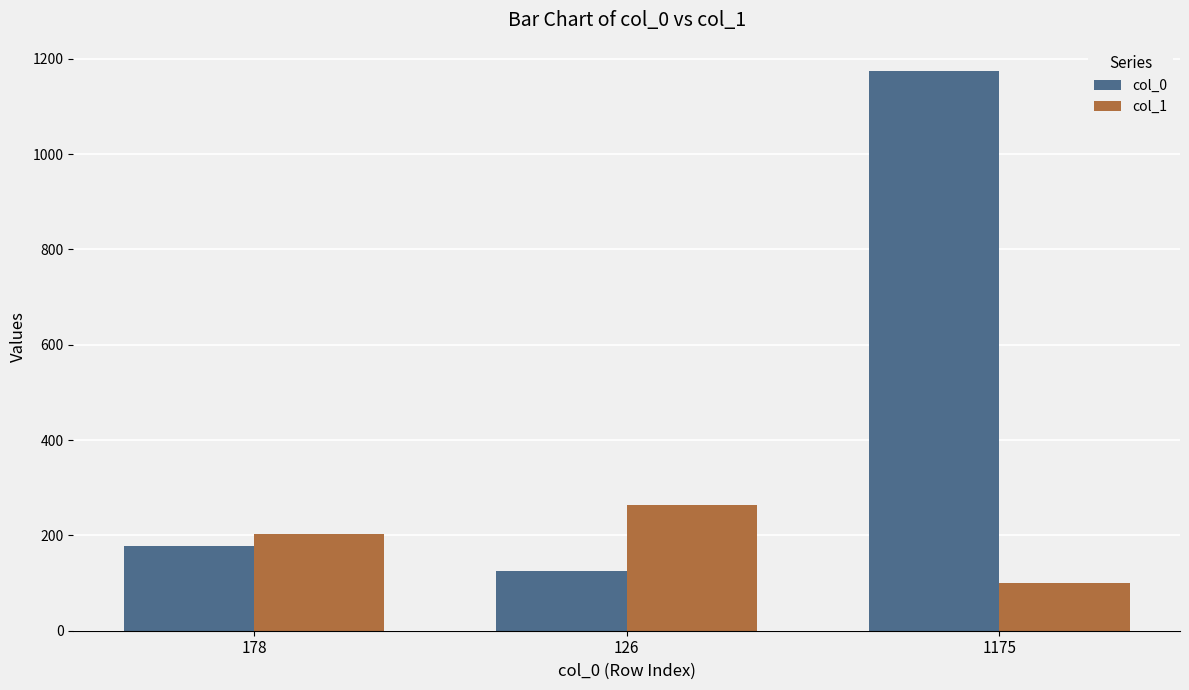

Rank the series by their average value, from lowest to highest.

col_1, col_0